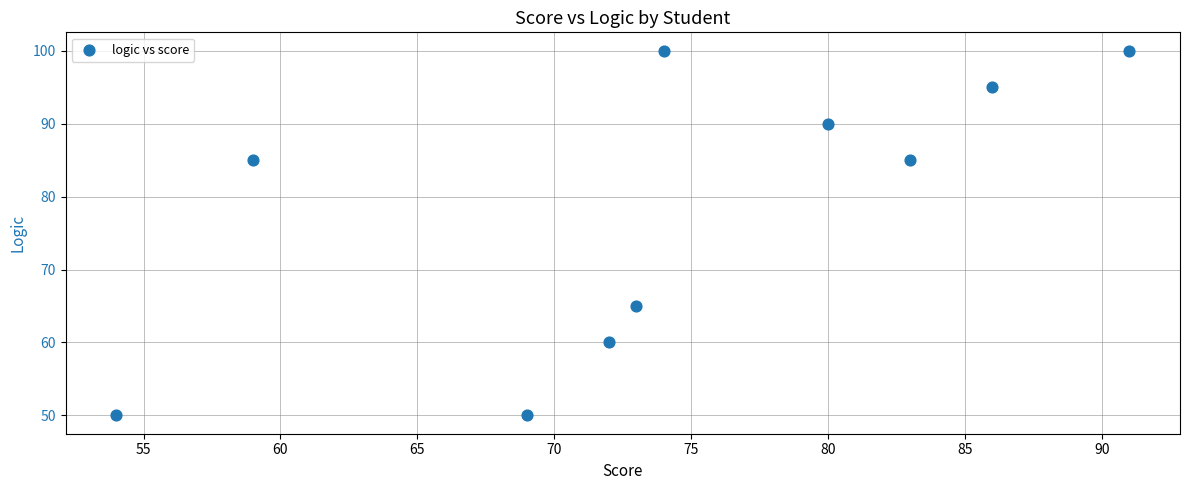

What is the average X value?

74